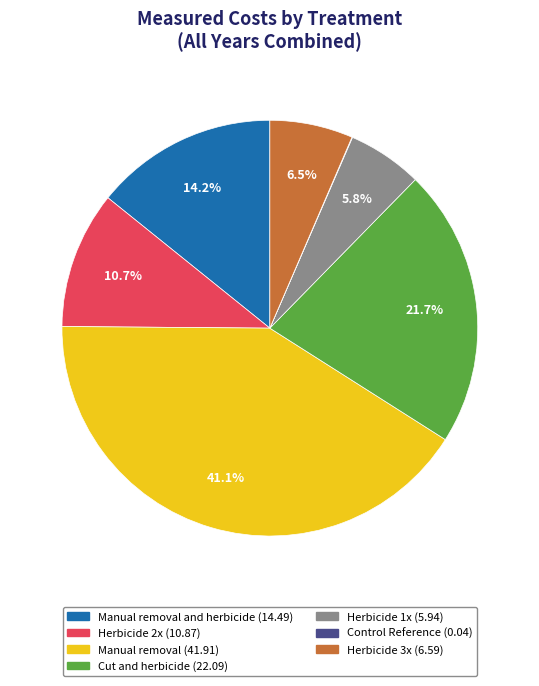

Does any single category account for the majority?

No